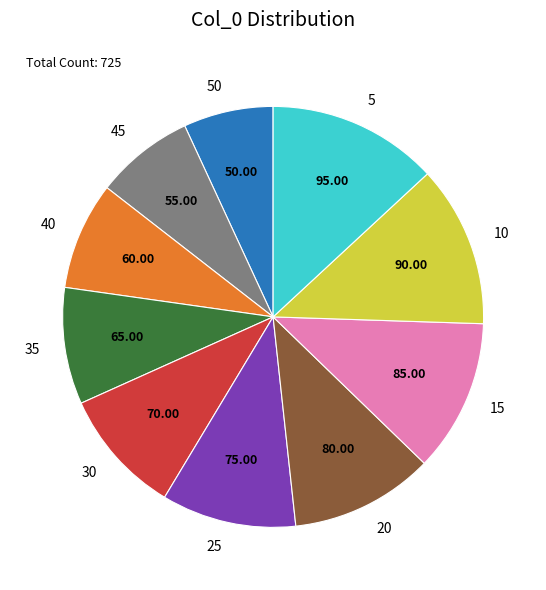

Does 5 account for over 50% of the chart?

No